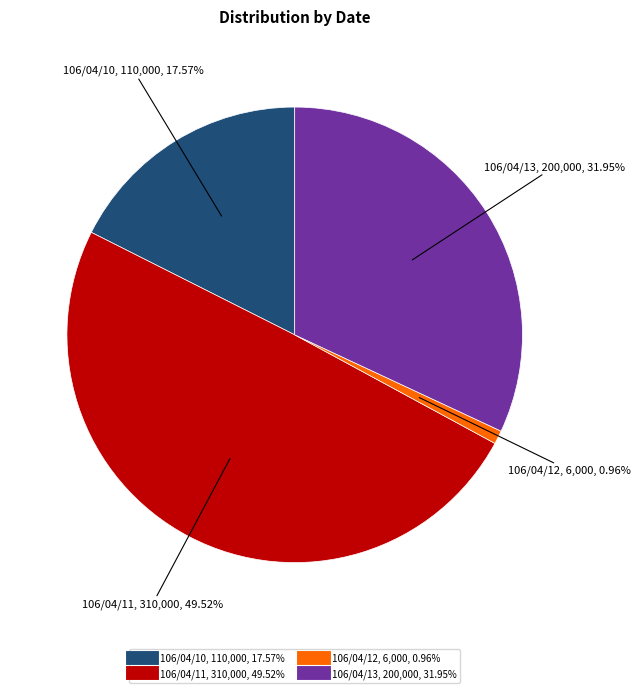

The 106/04/10 slice represents 9% of the pie. True or false?

False